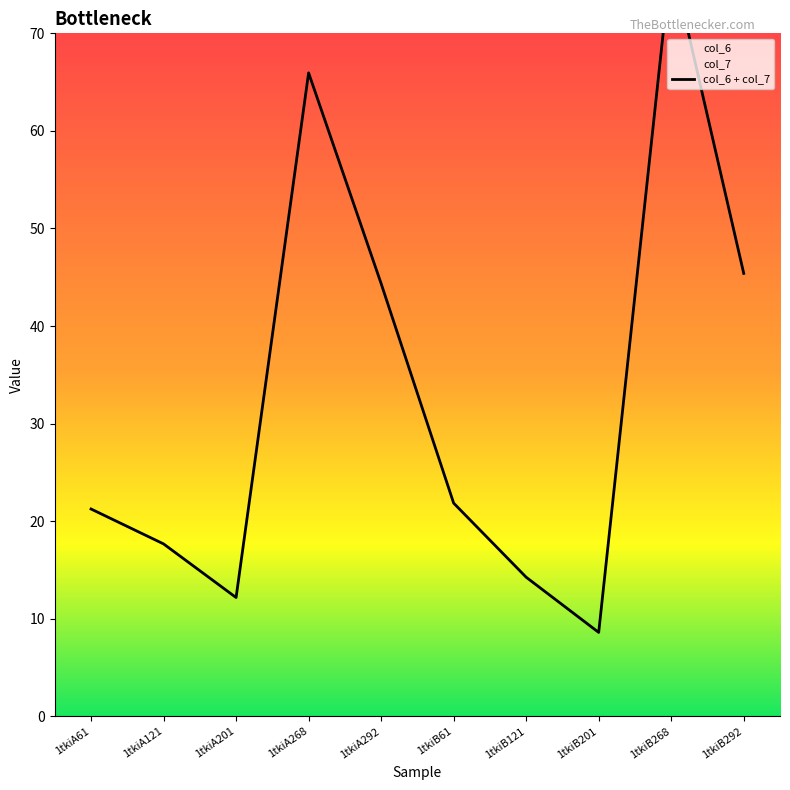

What is the average value?

32.9